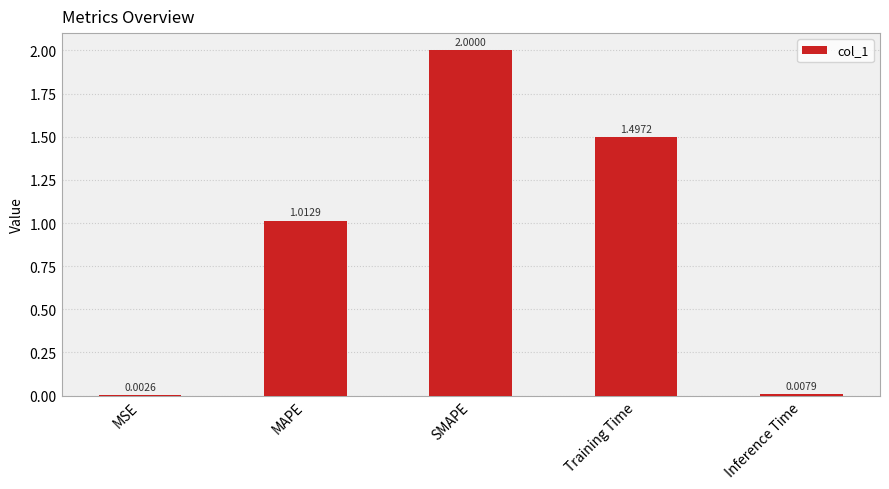

How many values exceed 1?

3